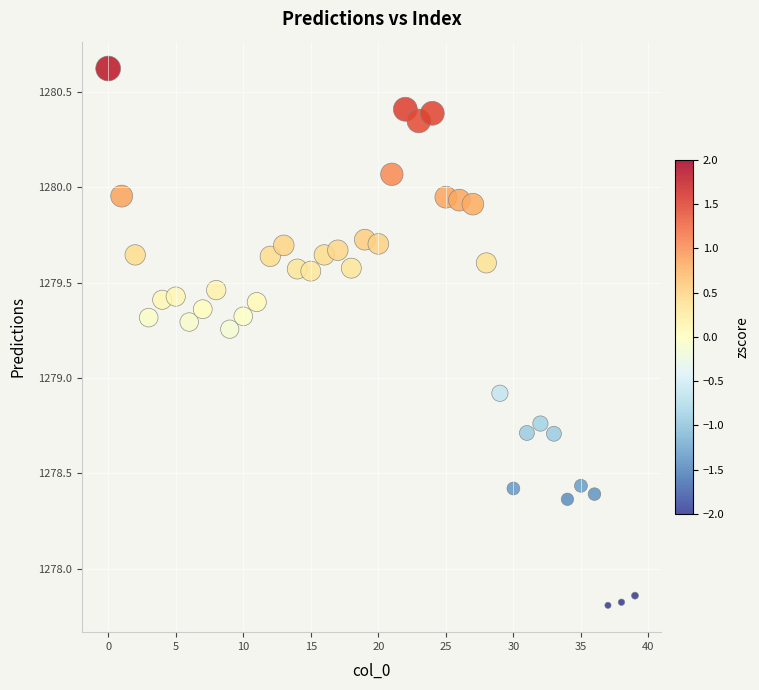

What is the range of Y values (max minus min)?

2.8